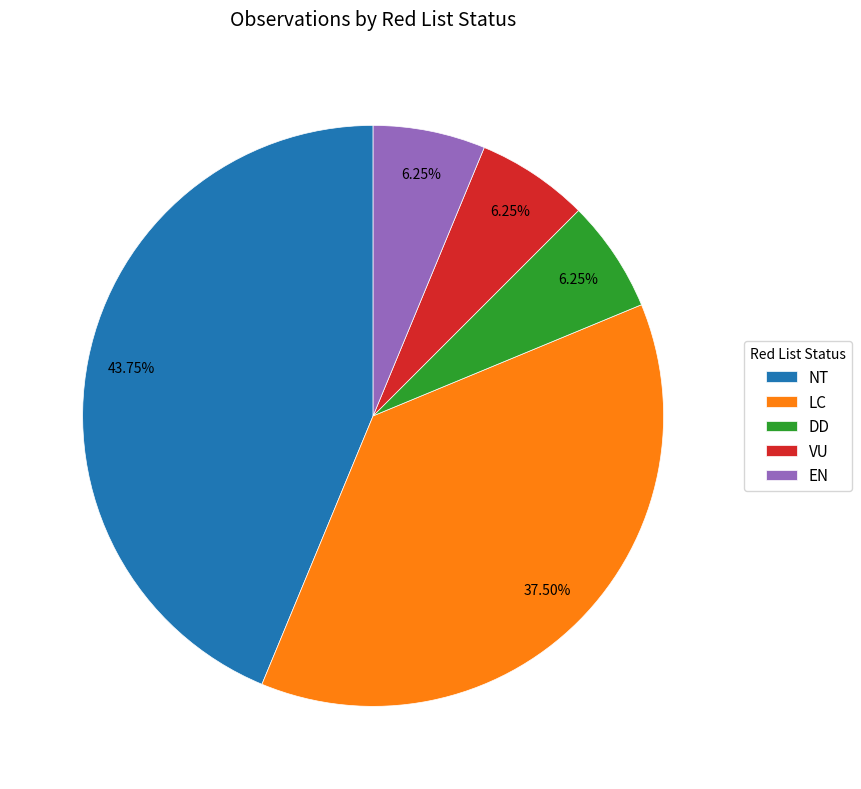

Is the sum of LC and NT greater than half?

Yes